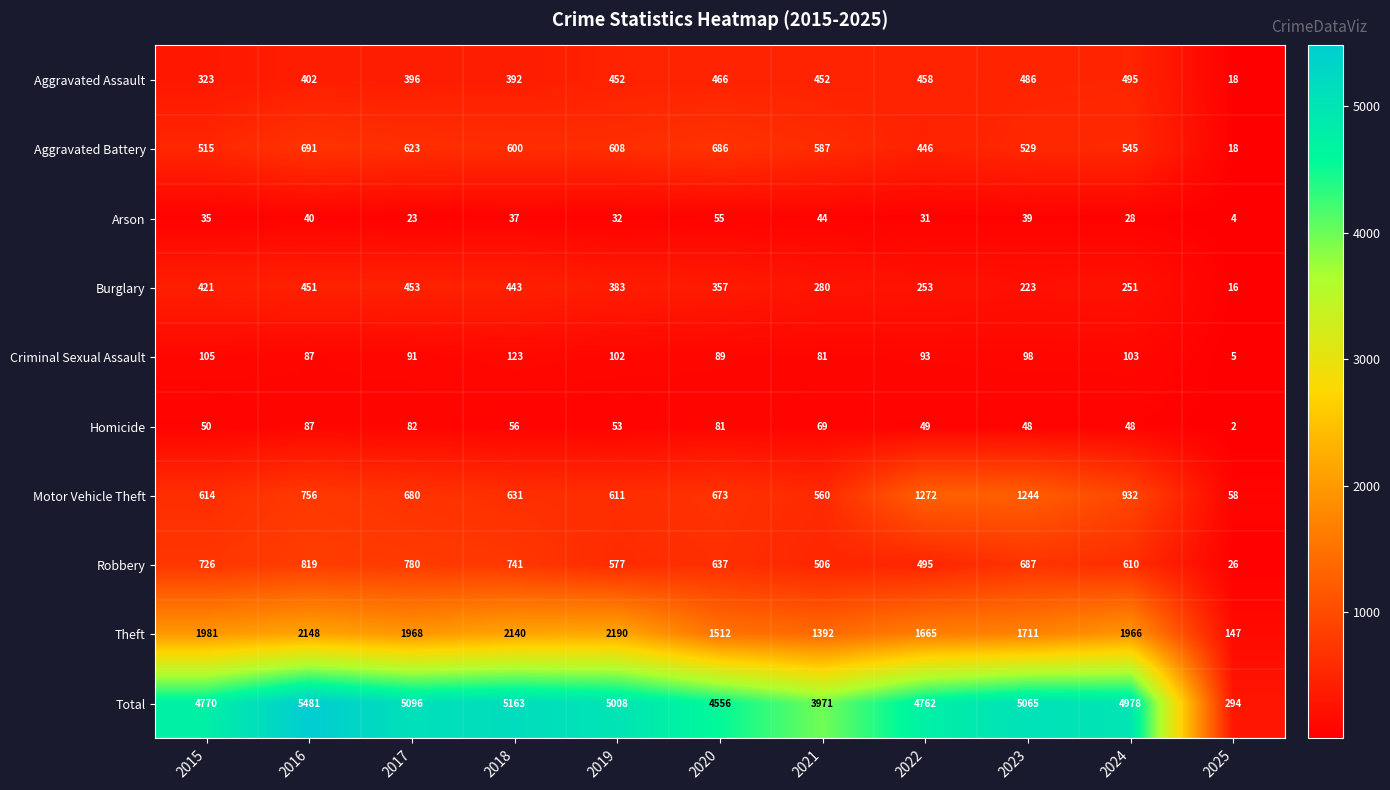

Rank the categories by Aggravated Battery value from lowest to highest.

2025, 2022, 2015, 2023, 2024, 2021, 2018, 2019, 2017, 2020, 2016